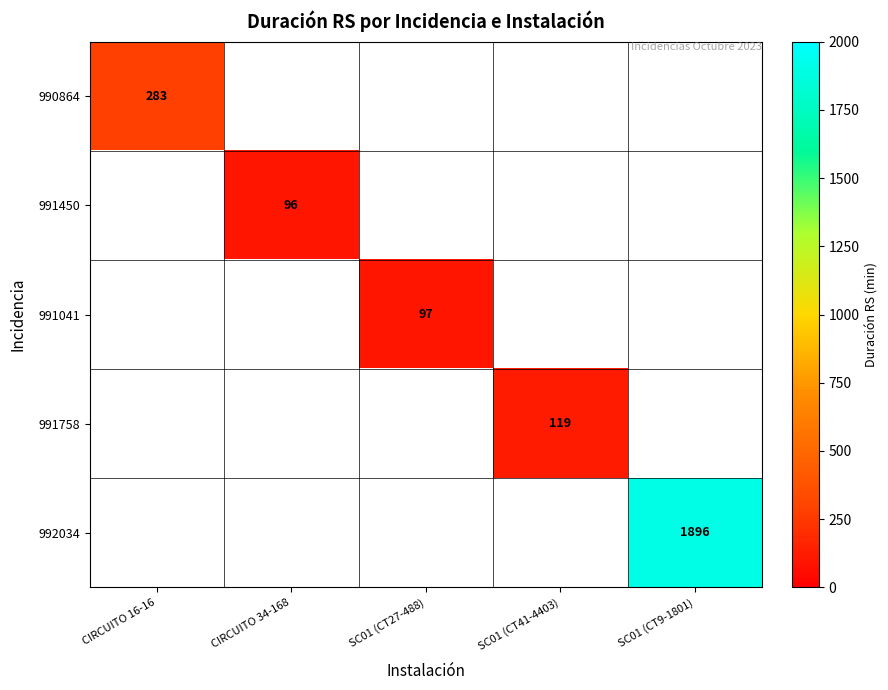

At SC01 (CT41-4403), list the series in order from largest to smallest.

990864, 991450, 991041, 991758, 992034